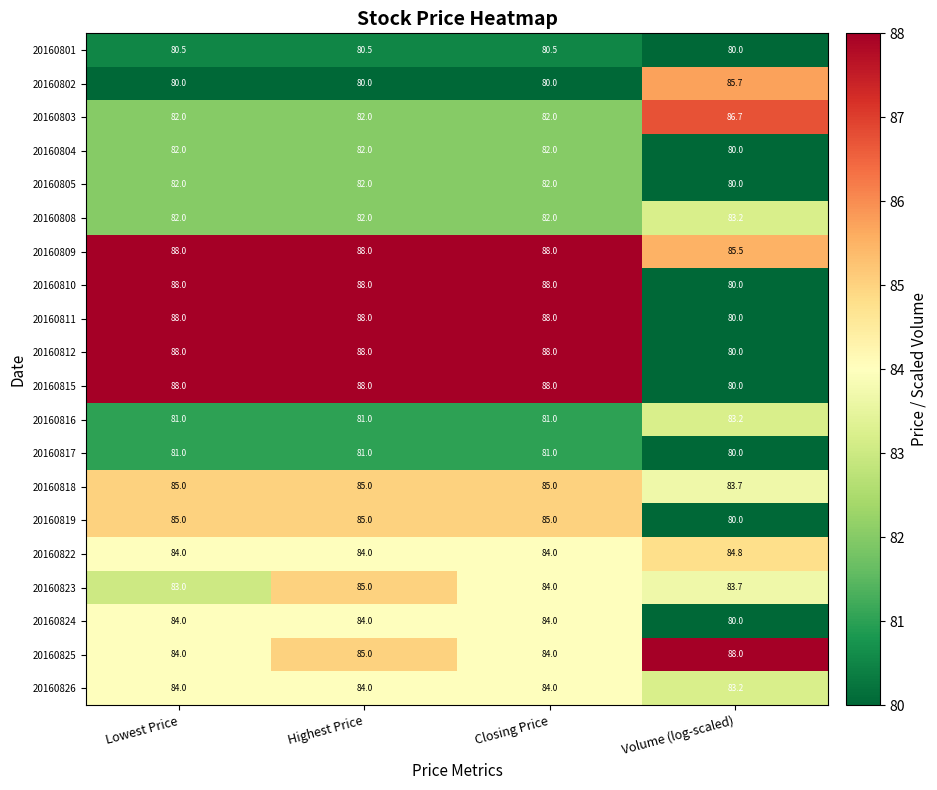

What is the spread (max minus min) of values at Closing Price?

8.0